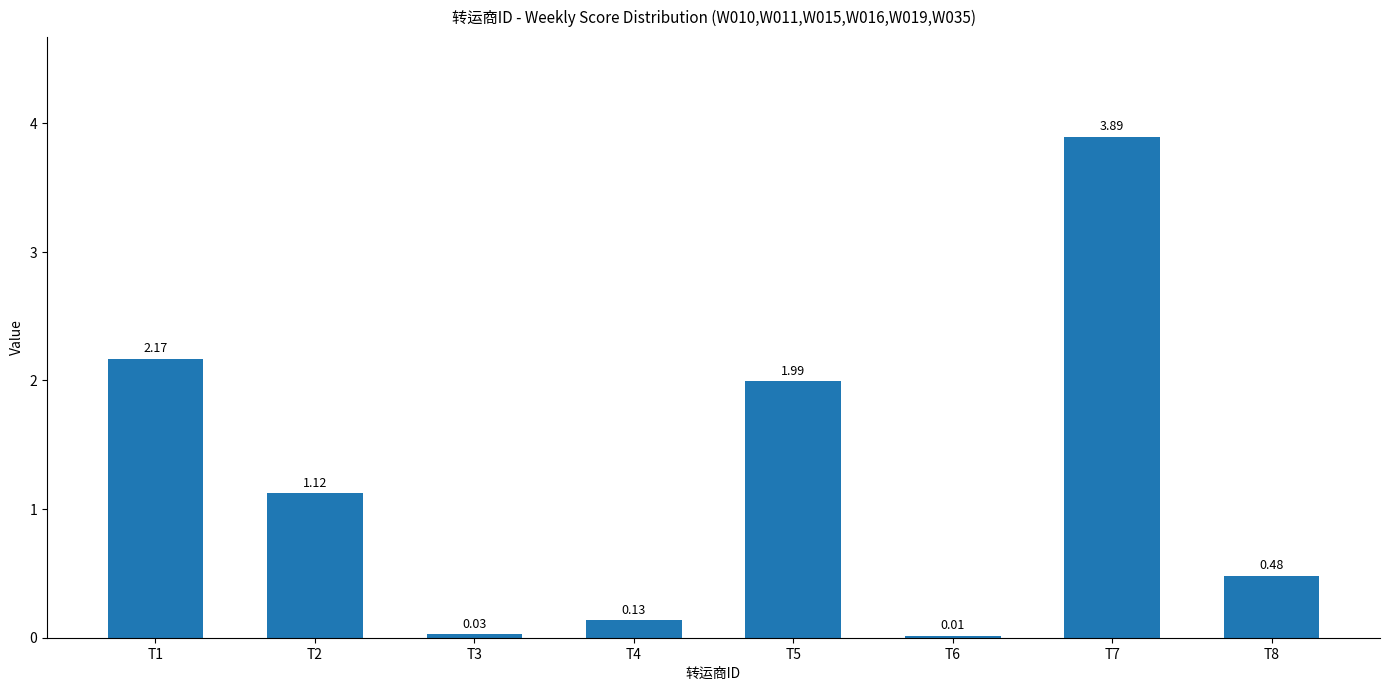

What is the sum of the values at T7 and T2?

5.0